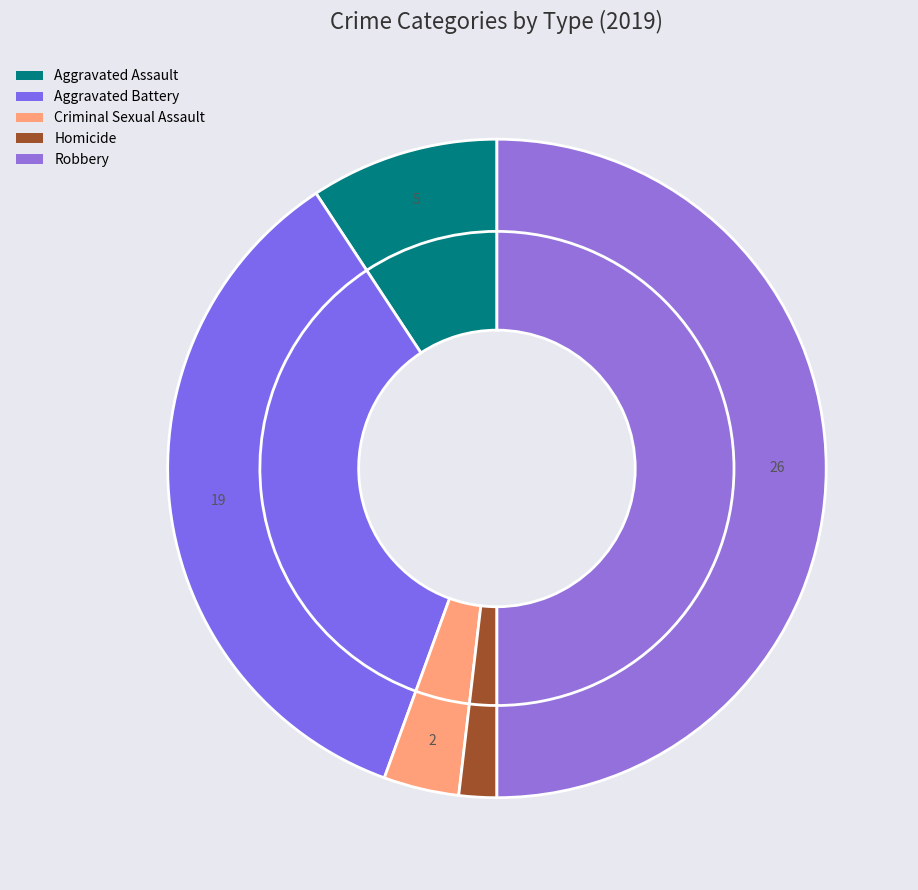

Which slice is the largest?

Robbery